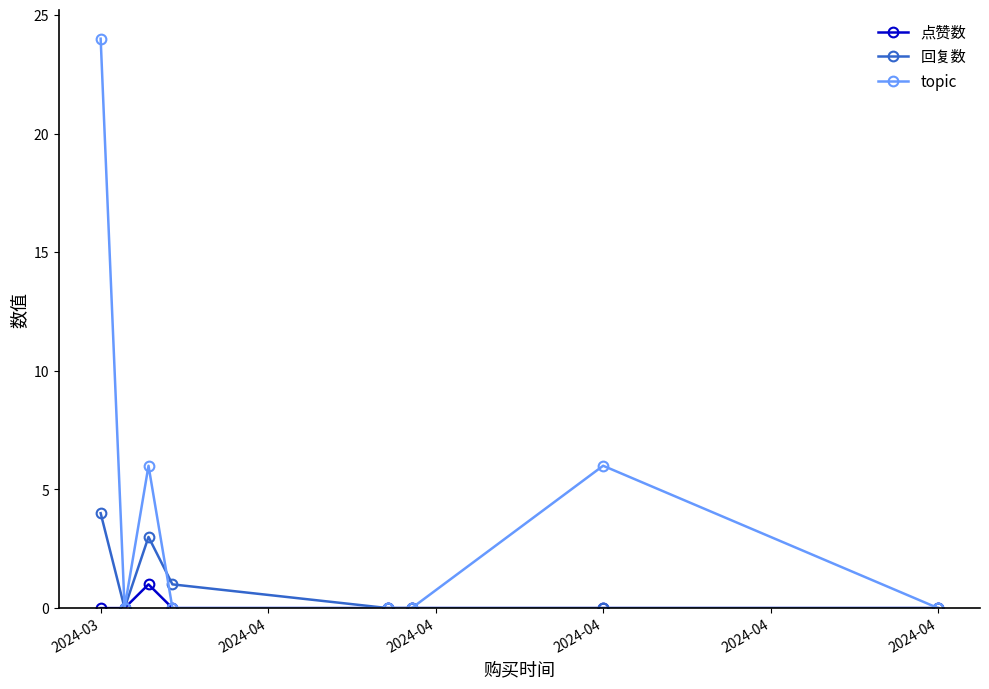

What is the greatest value displayed?

24